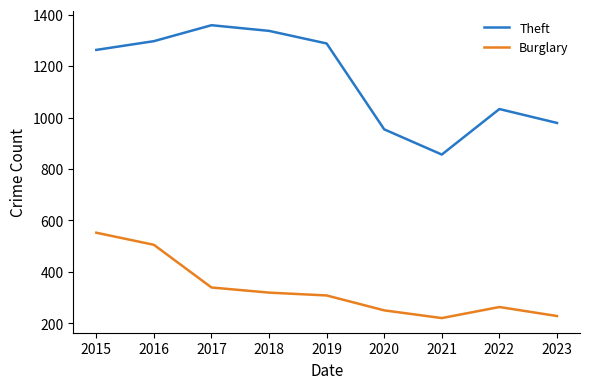

Reading left to right, transcribe all the data shown in this chart.

Theft: 1263	1297	1359	1337	1288	954	856	1033	979
Burglary: 552	505	339	319	308	250	220	263	228